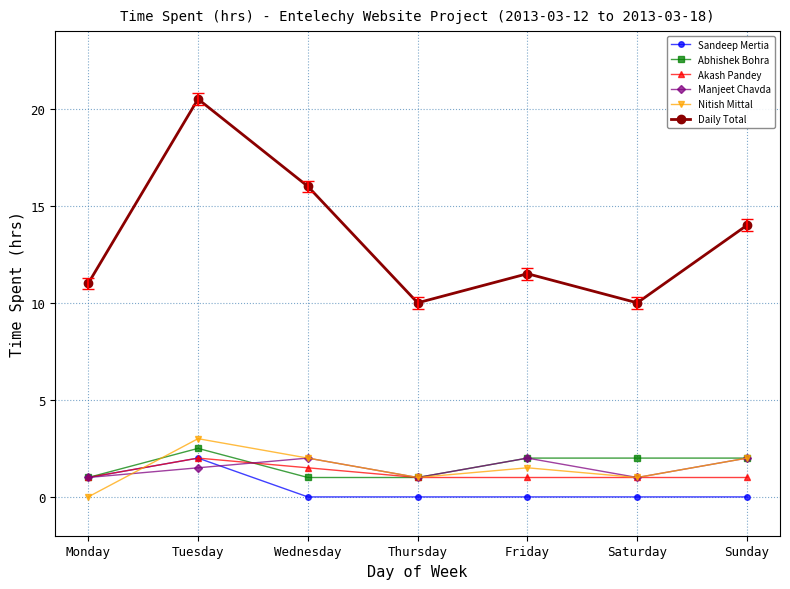

Which series changed the most between Monday and Friday?

Nitish Mittal